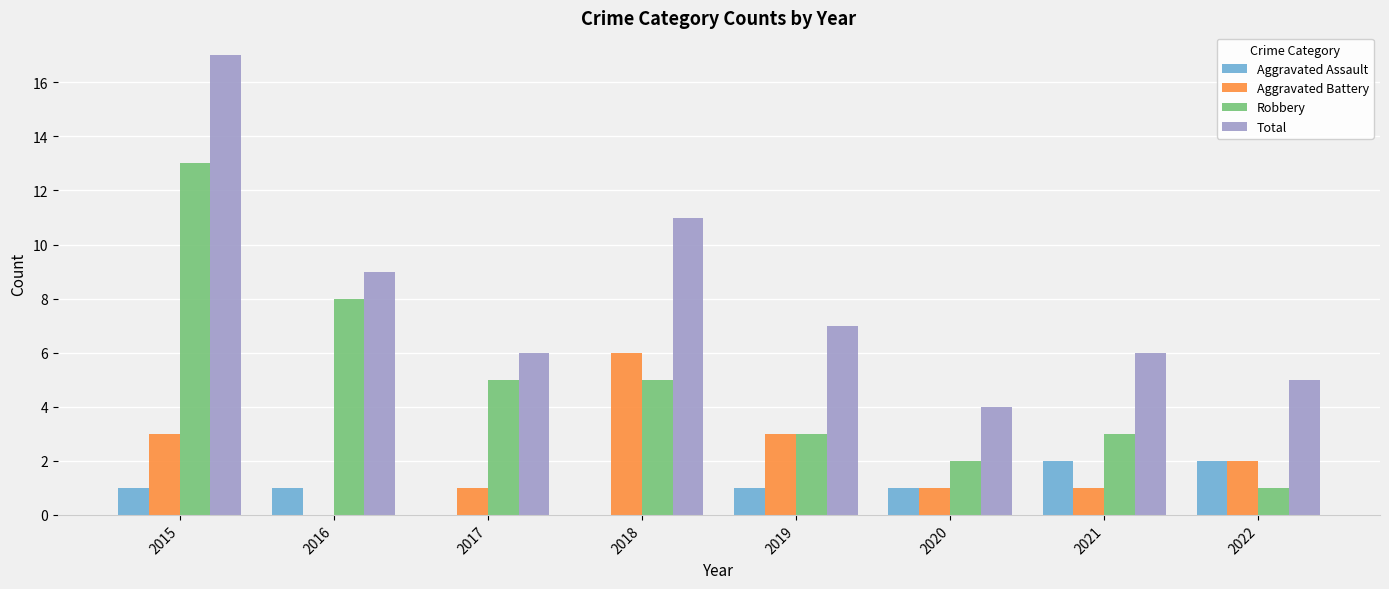

Reading left to right, transcribe all the data shown in this chart.

Aggravated Assault: 2015=1	2016=1	2017=0	2018=0	2019=1	2020=1	2021=2	2022=2
Aggravated Battery: 2015=3	2016=0	2017=1	2018=6	2019=3	2020=1	2021=1	2022=2
Robbery: 2015=13	2016=8	2017=5	2018=5	2019=3	2020=2	2021=3	2022=1
Total: 2015=17	2016=9	2017=6	2018=11	2019=7	2020=4	2021=6	2022=5